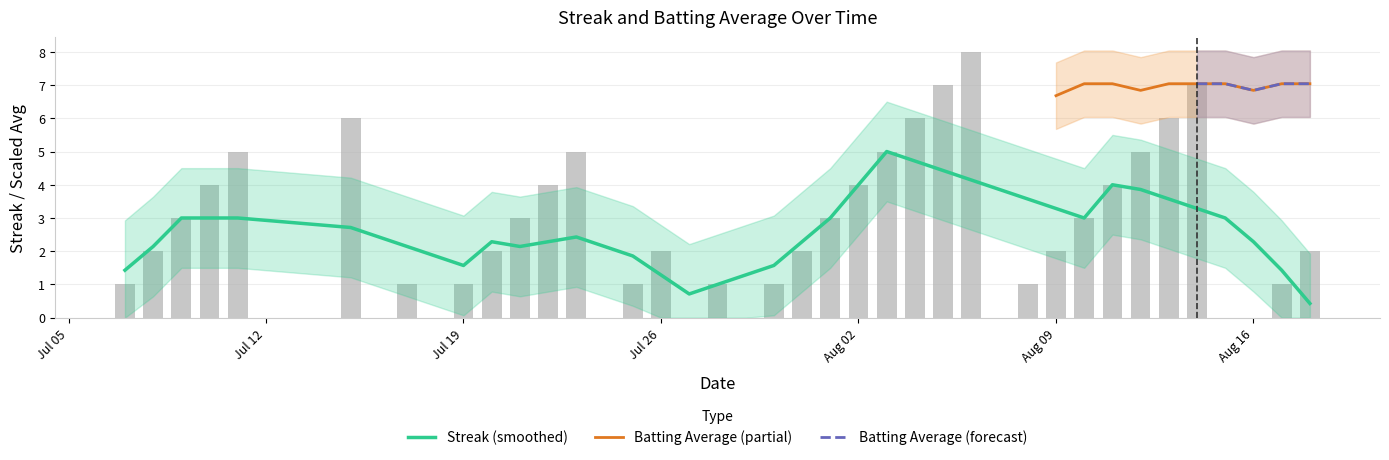

What is the difference between the highest and lowest values at 14?

0.4